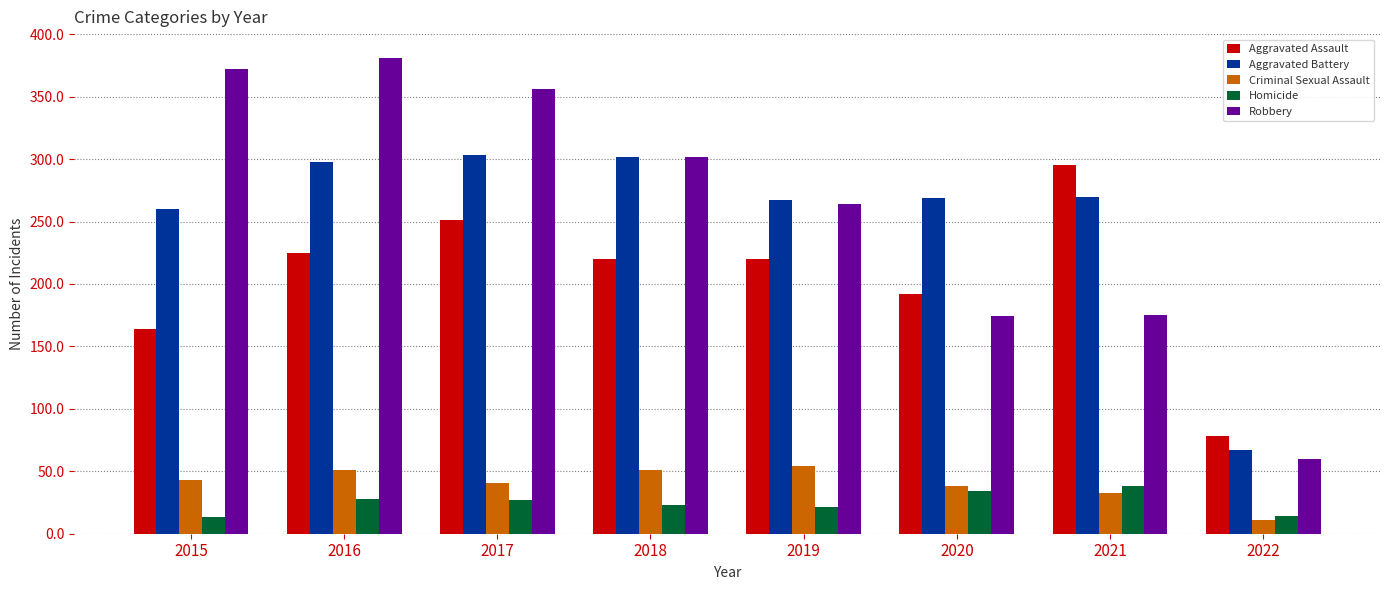

What is the sum of the Robbery values at 2020 and 2016?

555